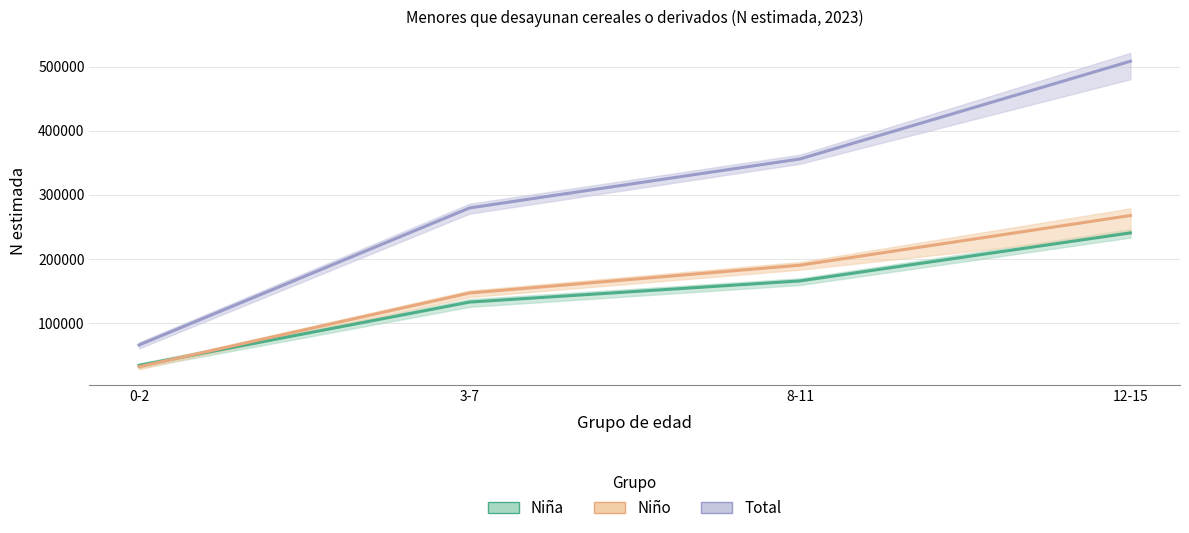

Which series has the widest spread of values?

Total